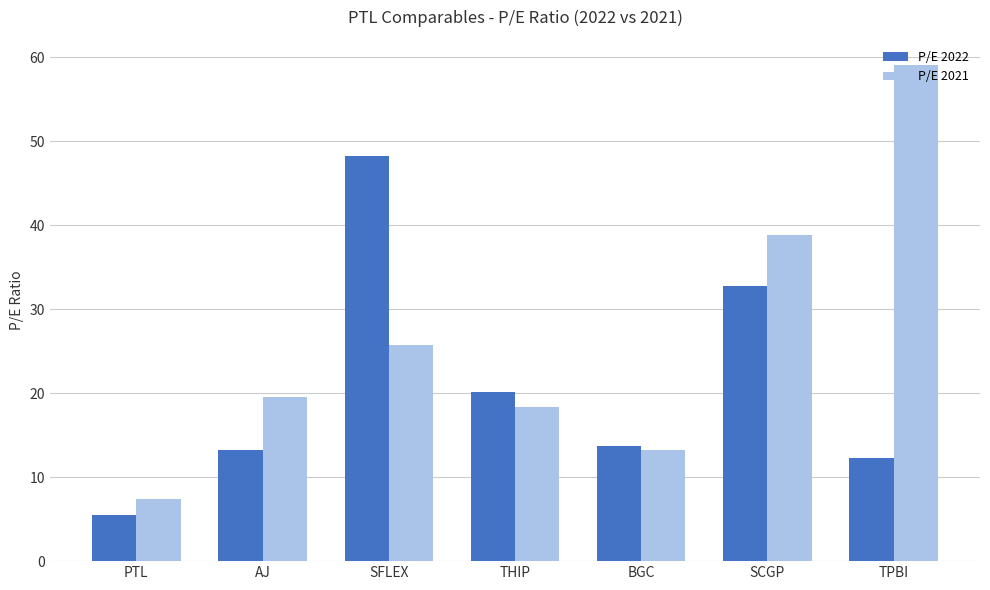

List the series in order of their peak value, highest first.

P/E 2021, P/E 2022